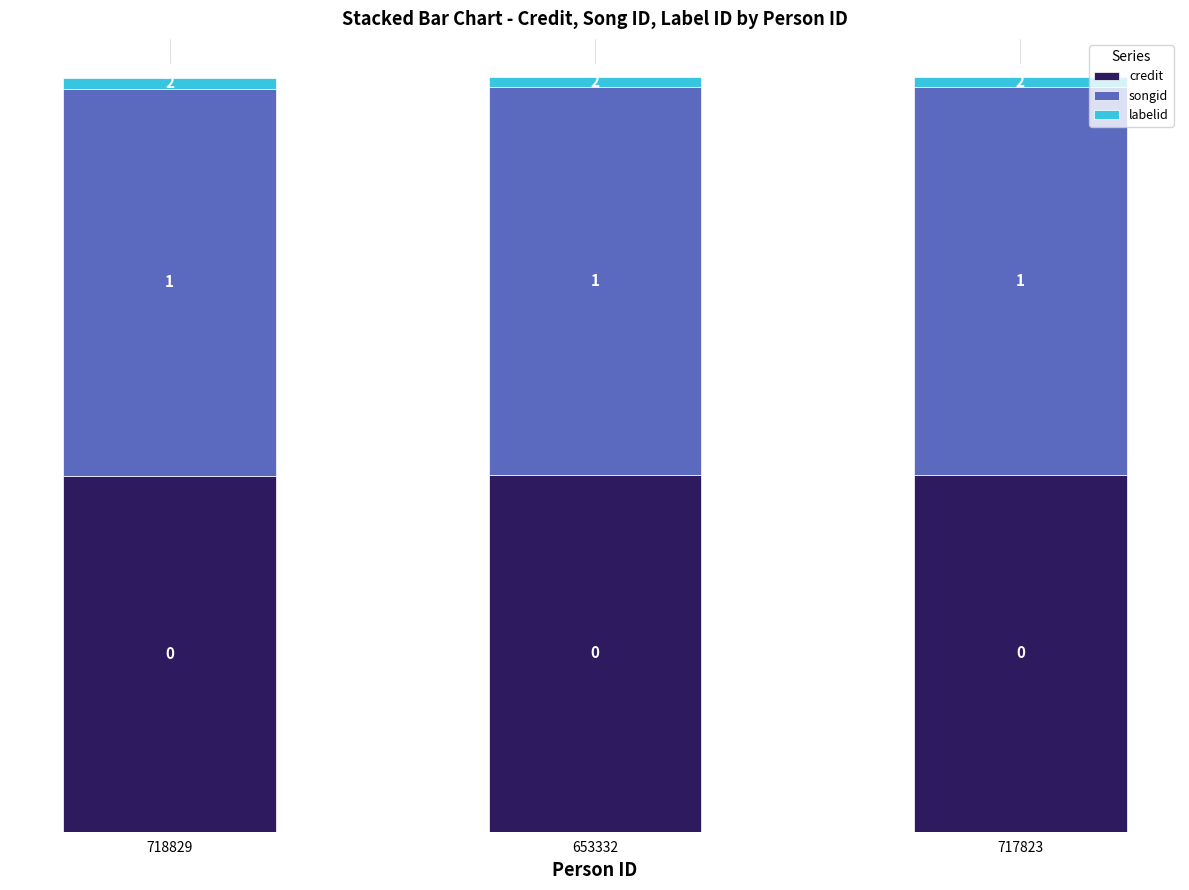

Are the bars grouped side by side (vs. stacked)?

No